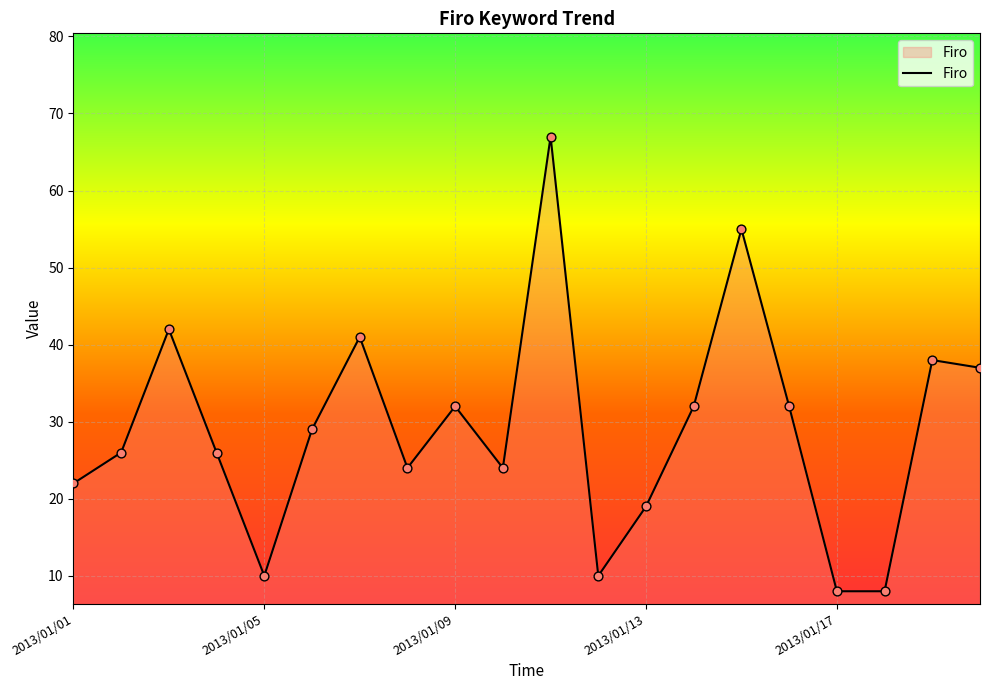

What is the smallest value displayed?

8